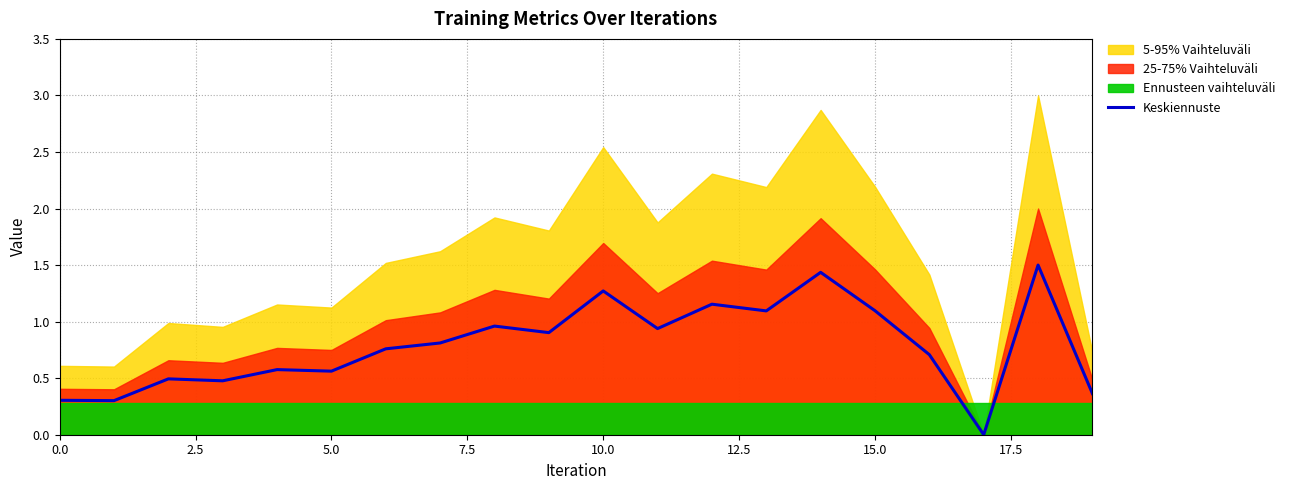

Which category has the highest value across all series?

18